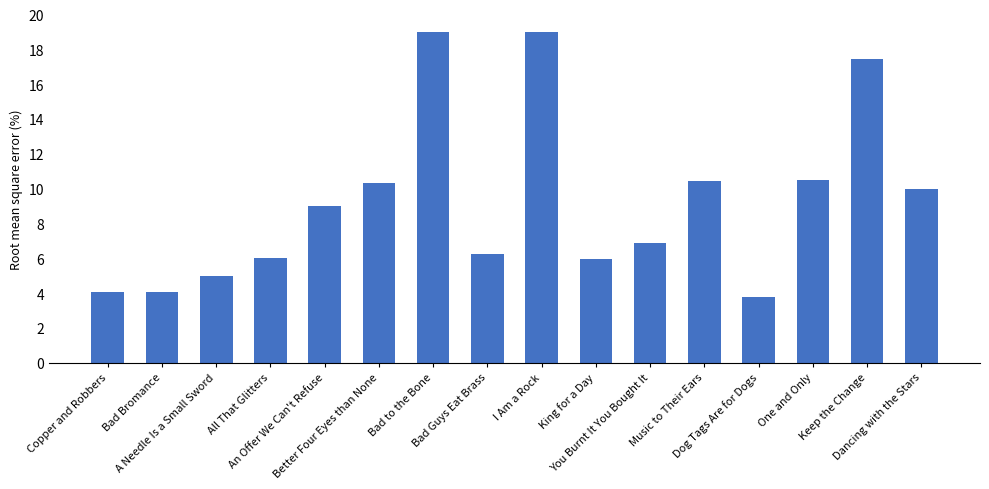

What is the difference between the second highest and second lowest values?

14.9